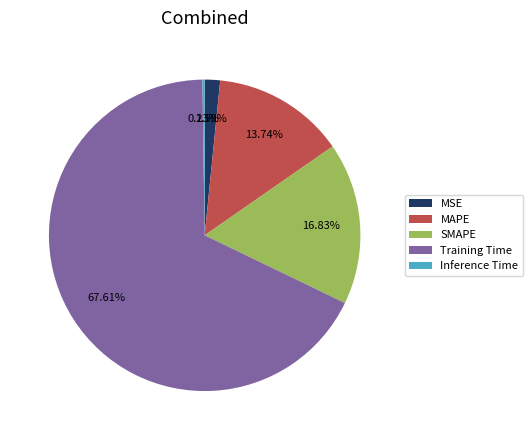

To the nearest percent, what is the average slice percentage?

20%